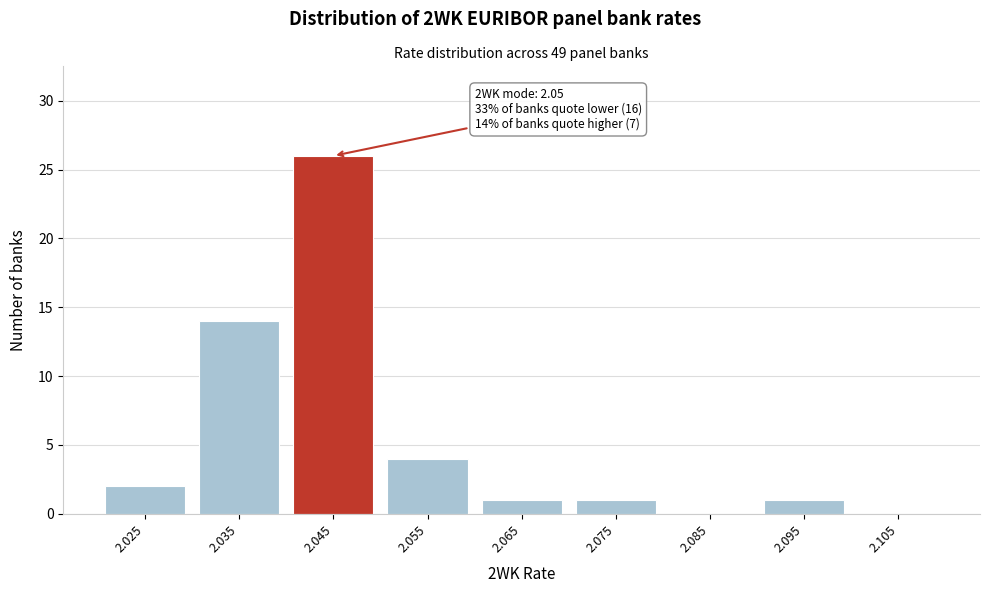

Reading left to right, list all the values displayed in this chart.

2.025=2	2.035=14	2.045=26	2.055=4	2.065=1	2.075=1	2.085=0	2.095=1	2.105=0